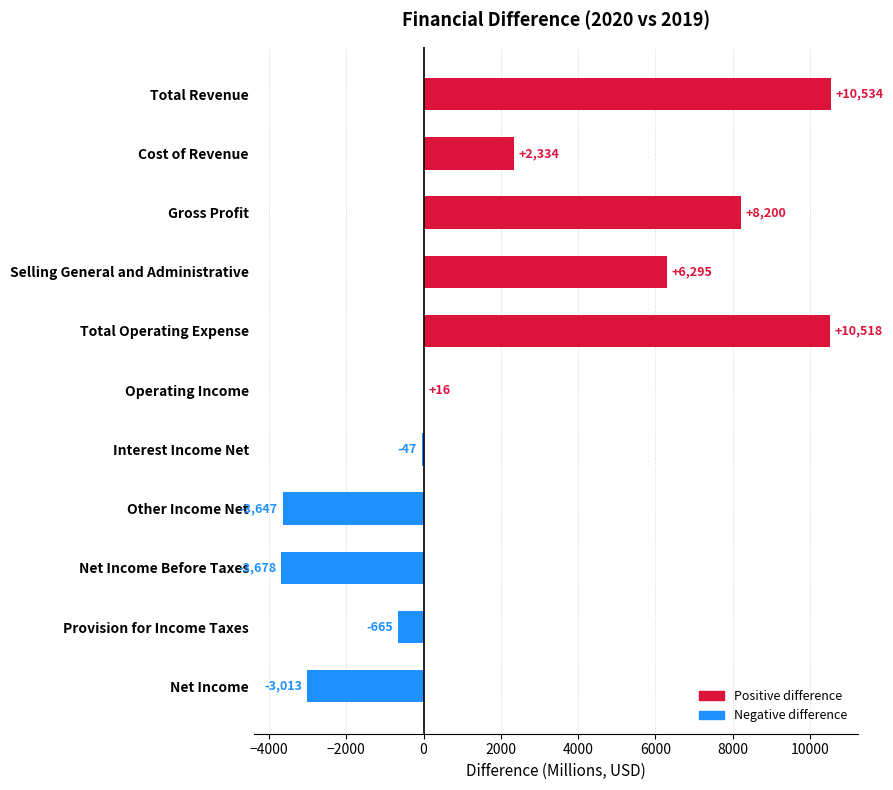

Is it true that the value at Net Income is -5149?

False